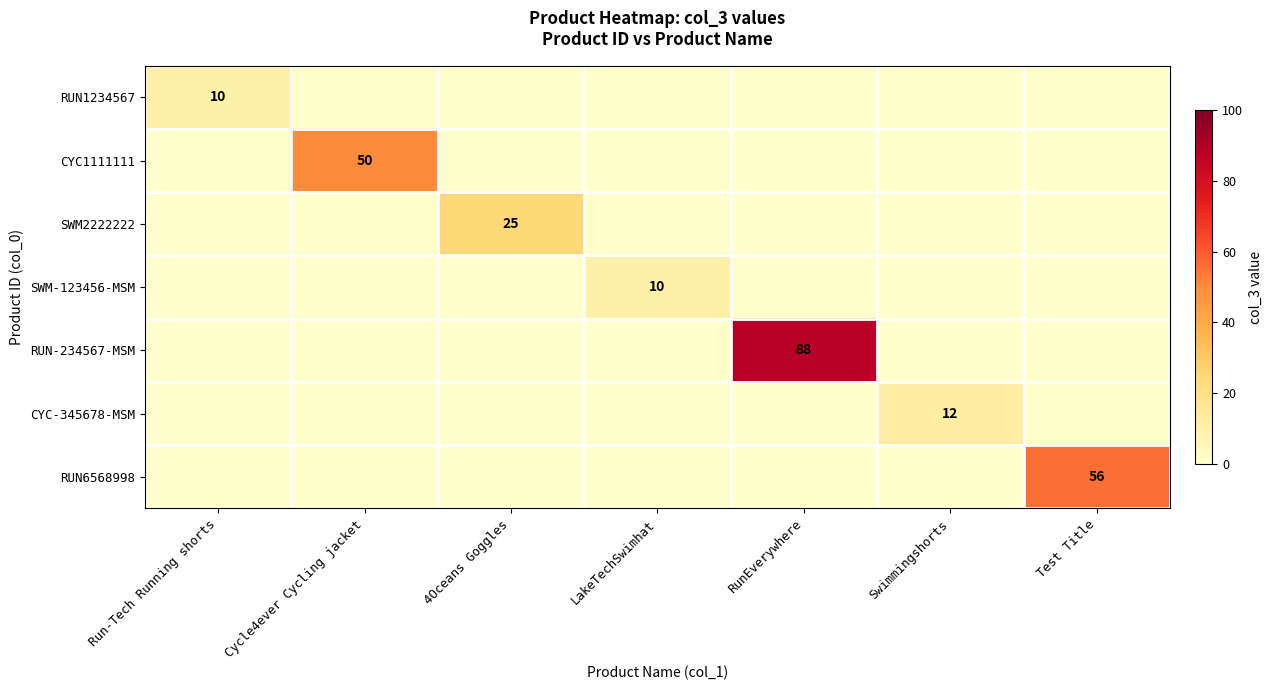

Is it true that CYC1111111 equals 50 at Cycle4ever Cycling jacket?

True